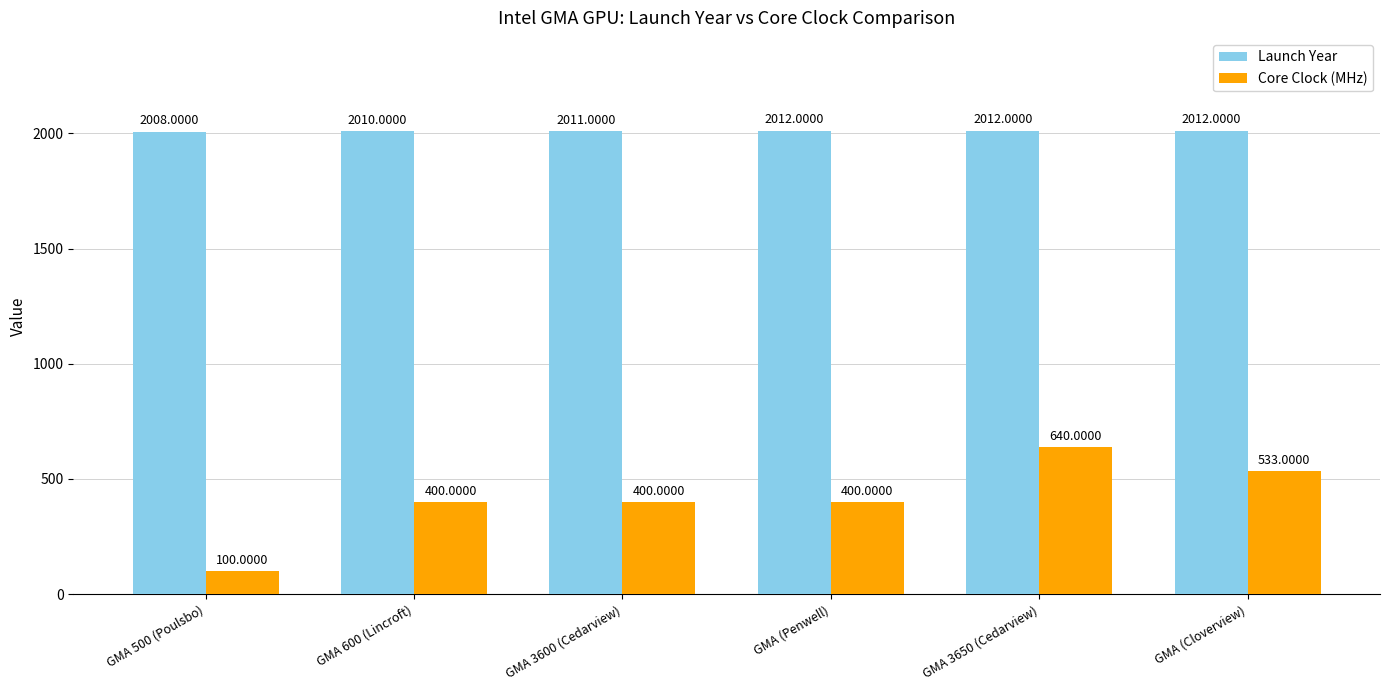

What is the sum of all Launch Year values?

12065